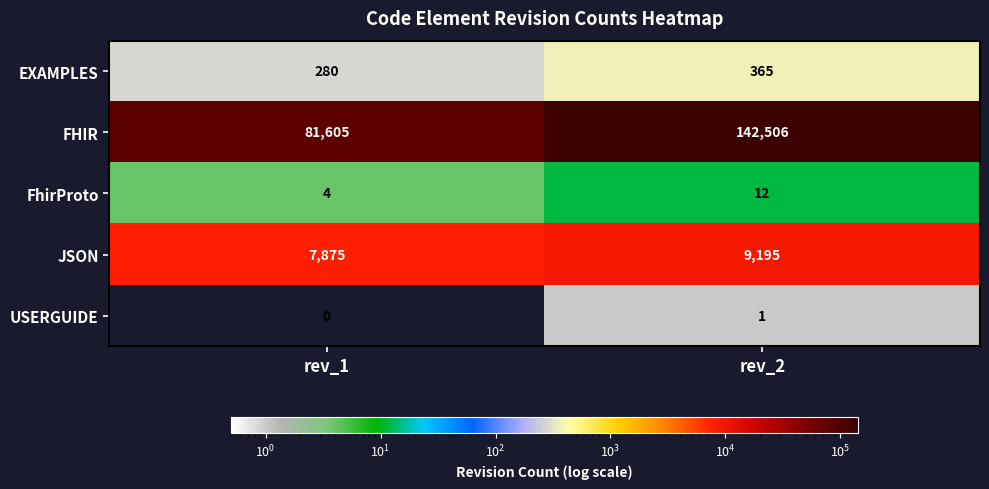

At rev_1, list the series in order from largest to smallest.

FHIR, JSON, EXAMPLES, FhirProto, USERGUIDE